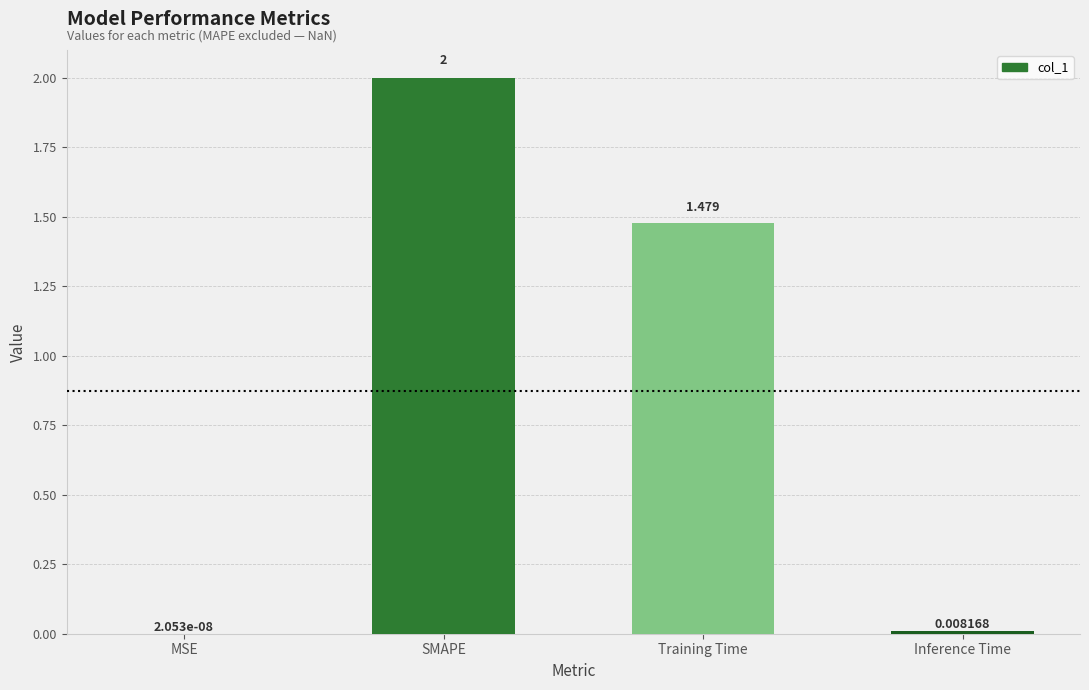

Between Training Time and MSE, which is larger?

Training Time